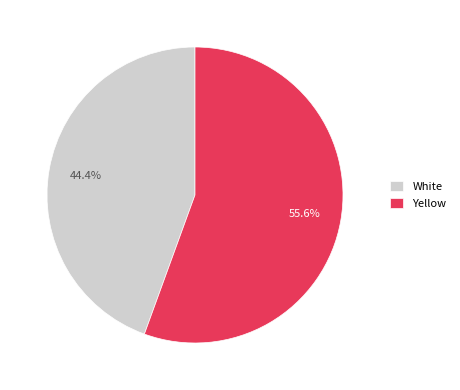

What is the smallest slice in the pie chart?

White